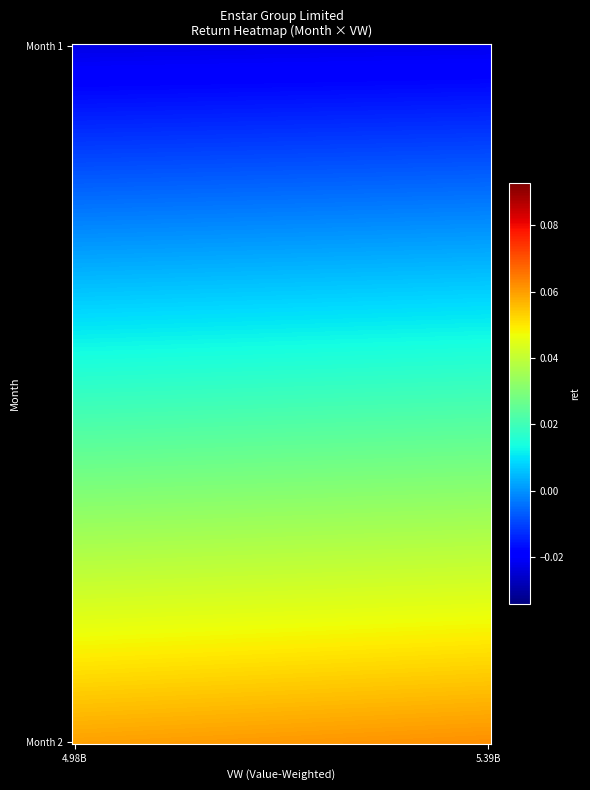

Which label corresponds to the largest value in the chart?

2